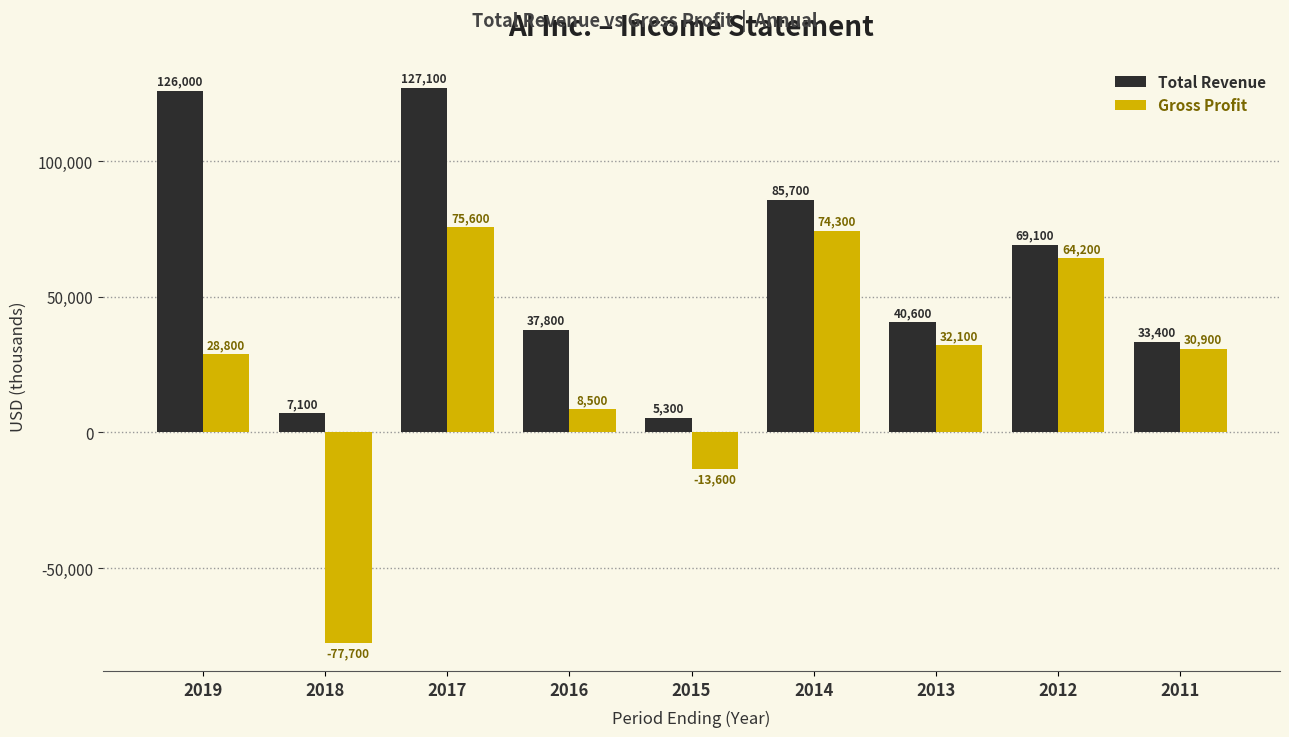

The value of Total Revenue at 2017 is 127100. True or false?

True